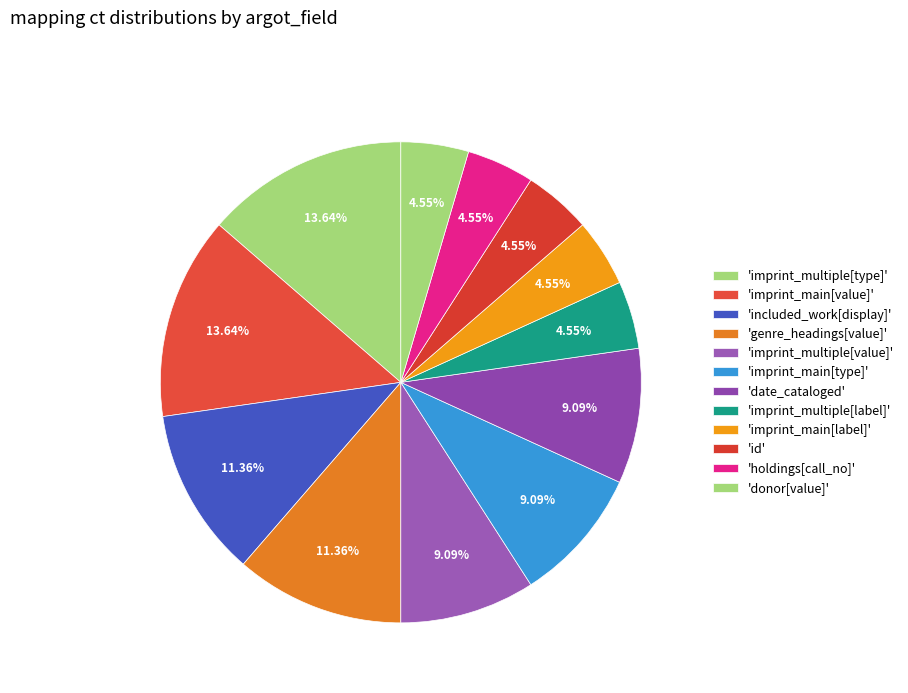

How many segments does this pie chart have?

12